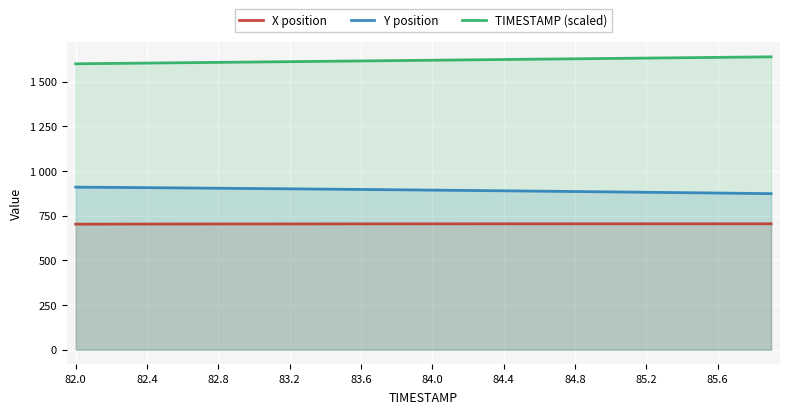

Where is Y position nearest to the value 891?

22